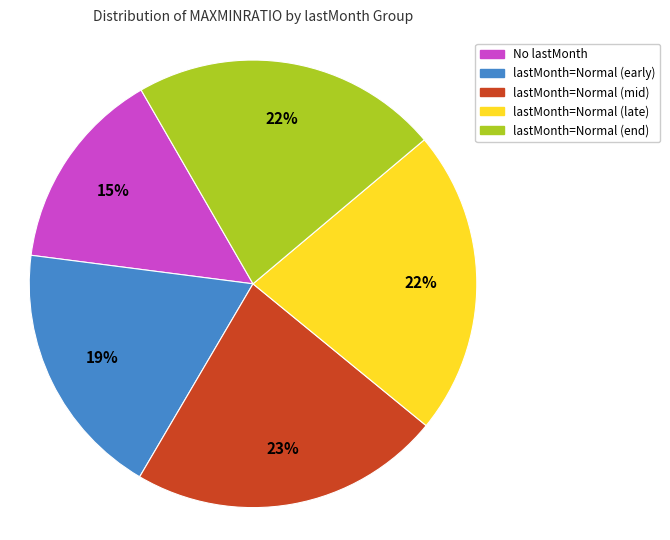

To the nearest percent, what is the difference between the largest and smallest slice percentages?

8%